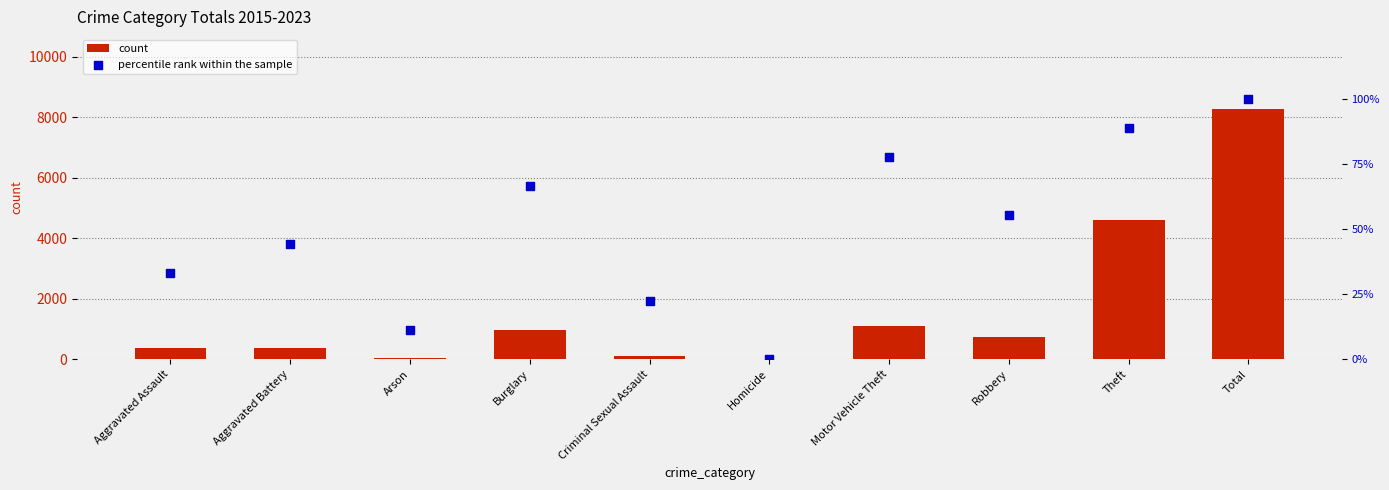

Which series contains the highest Y value?

count